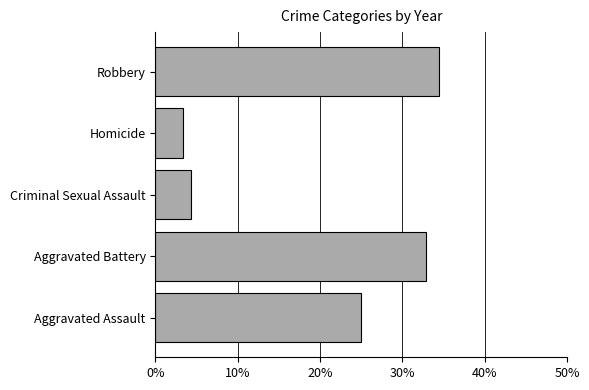

Which category has the lowest value across all series?

Homicide